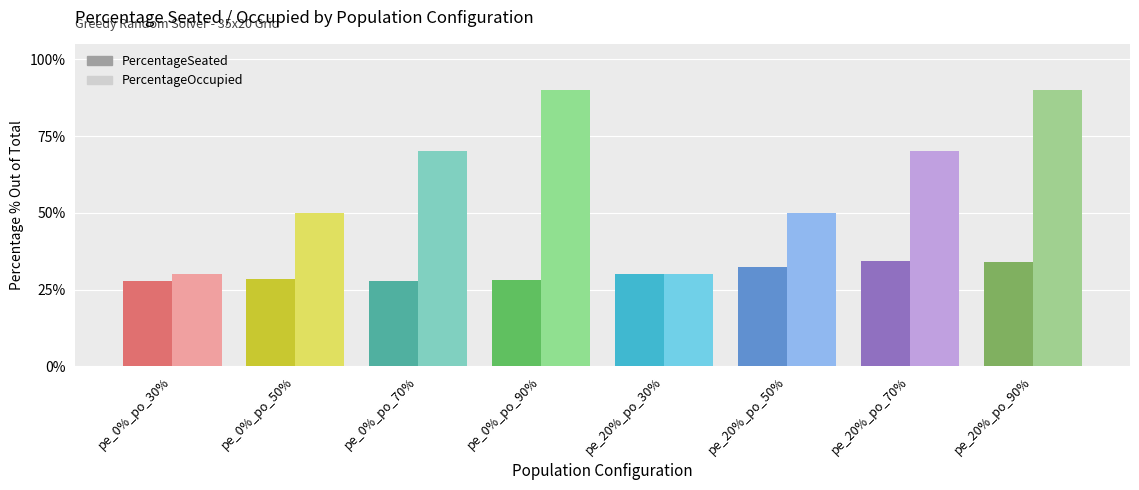

What are all the series names shown in the legend?

PercentageSeated, PercentageOccupied